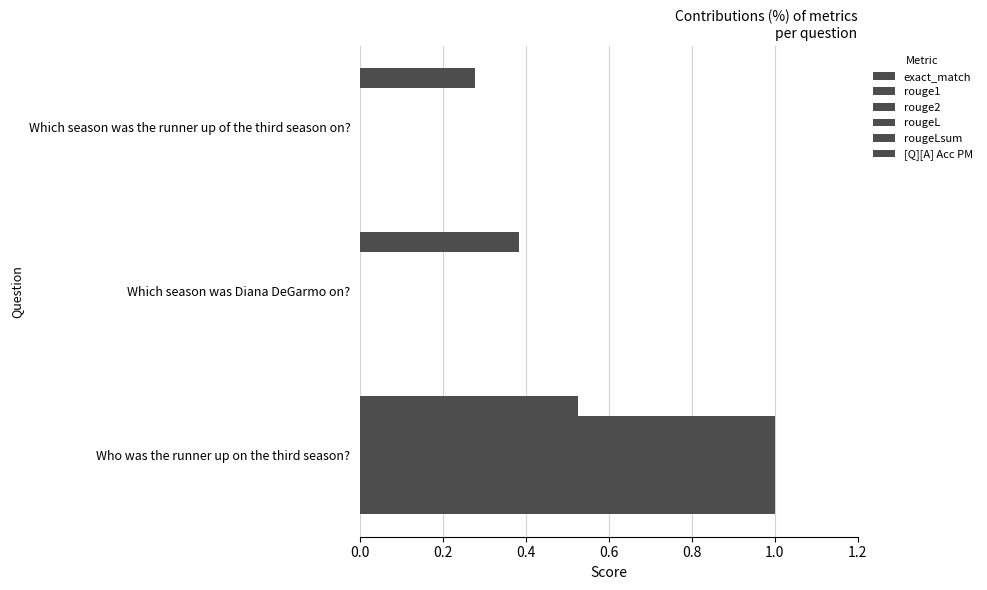

Reading left to right, what are all the values shown in this chart?

exact_match: 1.0	0.0	0.0
rouge1: 1.0	0.0	0.0
rouge2: 1.0	0.0	0.0
rougeL: 1.0	0.0	0.0
rougeLsum: 1.0	0.0	0.0
[Q][A] Acc PM: 0.5	0.4	0.3